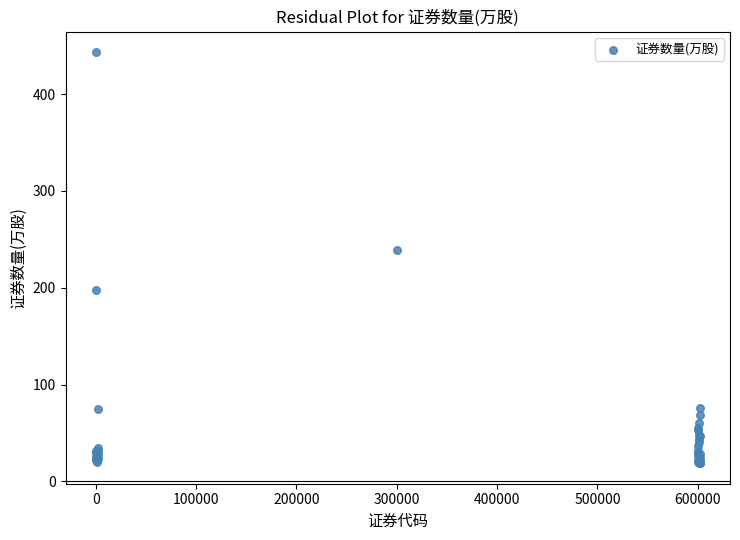

What Y value in the scatter plot is closest to 231?

239.4